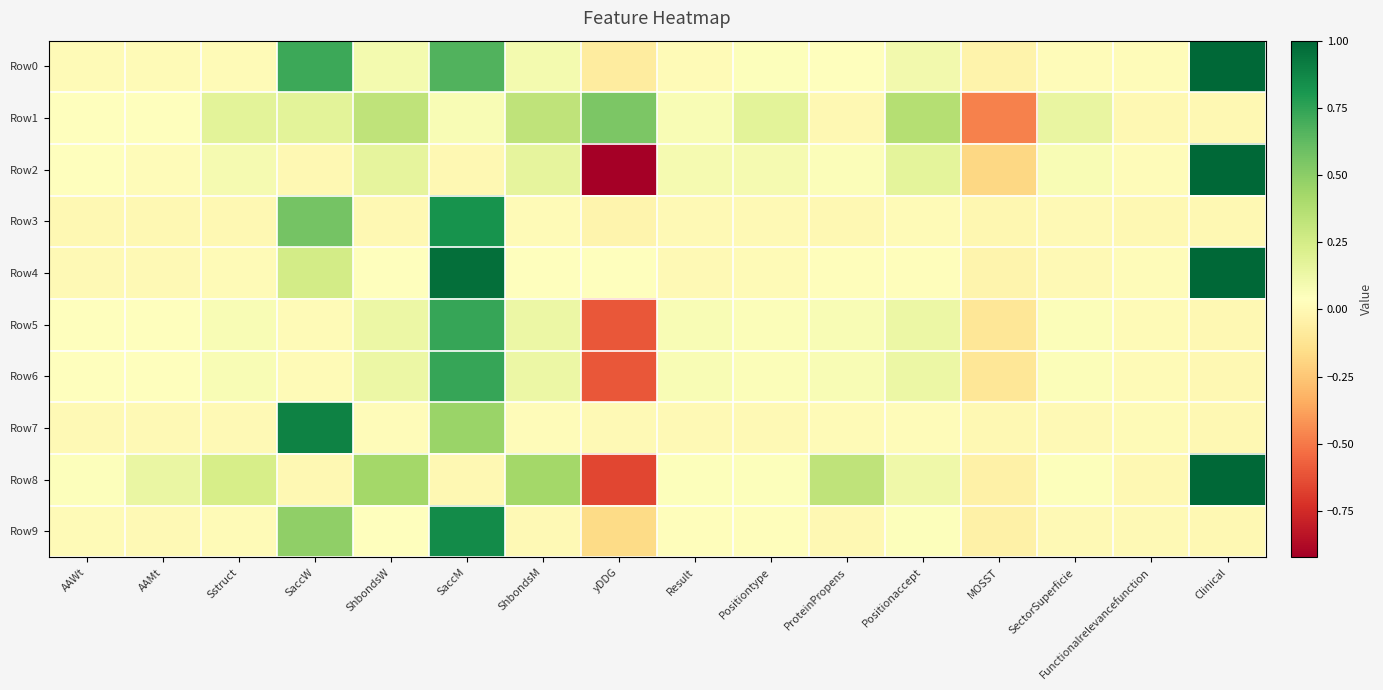

Reading left to right, list all the values displayed in this chart.

Row0: AAWt=0.0	AAMt=0.0	Sstruct=0.0	SaccW=0.7	ShbondsW=0.1	SaccM=0.7	ShbondsM=0.1	yDDG=-0.1	Result=0.0	Positiontype=0.1	ProteinPropens=0.0	Positionaccept=0.1	MOSST=-0.0	SectorSuperficie=0.0	Functionalrelevancefunction=0.0	Clinical=1.0
Row1: AAWt=0.0	AAMt=0.0	Sstruct=0.2	SaccW=0.2	ShbondsW=0.3	SaccM=0.1	ShbondsM=0.3	yDDG=0.5	Result=0.1	Positiontype=0.2	ProteinPropens=0.0	Positionaccept=0.4	MOSST=-0.5	SectorSuperficie=0.1	Functionalrelevancefunction=0.0	Clinical=0.0
Row2: AAWt=0.0	AAMt=0.0	Sstruct=0.1	SaccW=0.0	ShbondsW=0.2	SaccM=0.0	ShbondsM=0.2	yDDG=-0.9	Result=0.1	Positiontype=0.1	ProteinPropens=0.1	Positionaccept=0.2	MOSST=-0.2	SectorSuperficie=0.1	Functionalrelevancefunction=0.0	Clinical=1.0
Row3: AAWt=0.0	AAMt=0.0	Sstruct=0.0	SaccW=0.6	ShbondsW=0.0	SaccM=0.8	ShbondsM=0.0	yDDG=-0.0	Result=0.0	Positiontype=0.0	ProteinPropens=0.0	Positionaccept=0.0	MOSST=-0.0	SectorSuperficie=0.0	Functionalrelevancefunction=0.0	Clinical=0.0
Row4: AAWt=0.0	AAMt=0.0	Sstruct=0.0	SaccW=0.3	ShbondsW=0.0	SaccM=1.0	ShbondsM=0.0	yDDG=0.0	Result=0.0	Positiontype=0.0	ProteinPropens=0.0	Positionaccept=0.0	MOSST=-0.0	SectorSuperficie=0.0	Functionalrelevancefunction=0.0	Clinical=1.0
Row5: AAWt=0.0	AAMt=0.0	Sstruct=0.1	SaccW=0.0	ShbondsW=0.1	SaccM=0.7	ShbondsM=0.1	yDDG=-0.6	Result=0.1	Positiontype=0.1	ProteinPropens=0.1	Positionaccept=0.1	MOSST=-0.1	SectorSuperficie=0.1	Functionalrelevancefunction=0.0	Clinical=0.0
Row6: AAWt=0.0	AAMt=0.0	Sstruct=0.1	SaccW=0.0	ShbondsW=0.1	SaccM=0.7	ShbondsM=0.1	yDDG=-0.6	Result=0.1	Positiontype=0.1	ProteinPropens=0.1	Positionaccept=0.1	MOSST=-0.1	SectorSuperficie=0.1	Functionalrelevancefunction=0.0	Clinical=0.0
Row7: AAWt=0.0	AAMt=0.0	Sstruct=0.0	SaccW=0.9	ShbondsW=0.0	SaccM=0.5	ShbondsM=0.0	yDDG=0.0	Result=0.0	Positiontype=0.0	ProteinPropens=0.0	Positionaccept=0.0	MOSST=-0.0	SectorSuperficie=0.0	Functionalrelevancefunction=0.0	Clinical=0.0
Row8: AAWt=0.0	AAMt=0.1	Sstruct=0.2	SaccW=0.0	ShbondsW=0.4	SaccM=0.0	ShbondsM=0.4	yDDG=-0.7	Result=0.0	Positiontype=0.0	ProteinPropens=0.3	Positionaccept=0.1	MOSST=-0.0	SectorSuperficie=0.0	Functionalrelevancefunction=0.0	Clinical=1.0
Row9: AAWt=0.0	AAMt=0.0	Sstruct=0.0	SaccW=0.5	ShbondsW=0.0	SaccM=0.9	ShbondsM=0.0	yDDG=-0.2	Result=0.0	Positiontype=0.0	ProteinPropens=0.0	Positionaccept=0.0	MOSST=-0.0	SectorSuperficie=0.0	Functionalrelevancefunction=0.0	Clinical=0.0